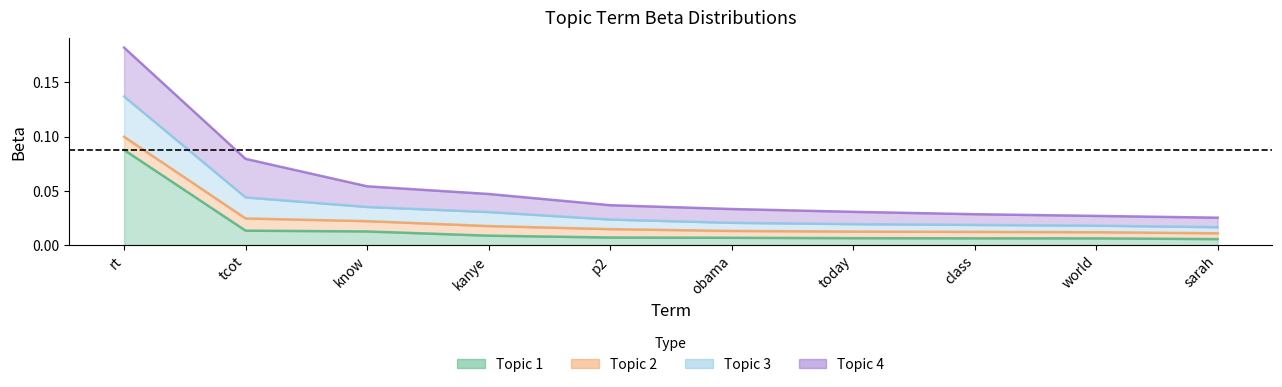

Where is topic3 nearest to the value 0?

sarah